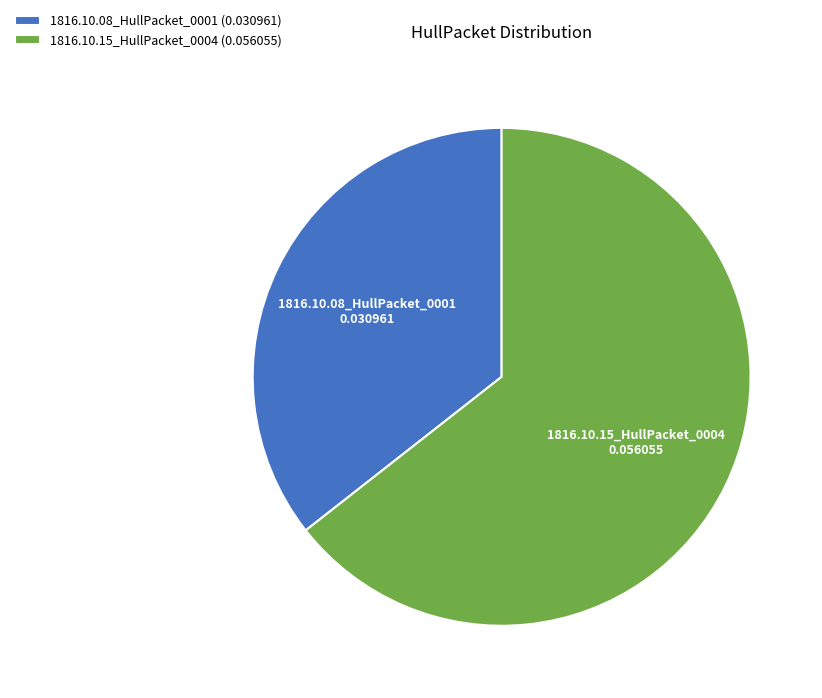

Which has a higher value, 1816.10.15_HullPacket_0004 (0.056055) or 1816.10.08_HullPacket_0001 (0.030961)?

1816.10.15_HullPacket_0004 (0.056055)